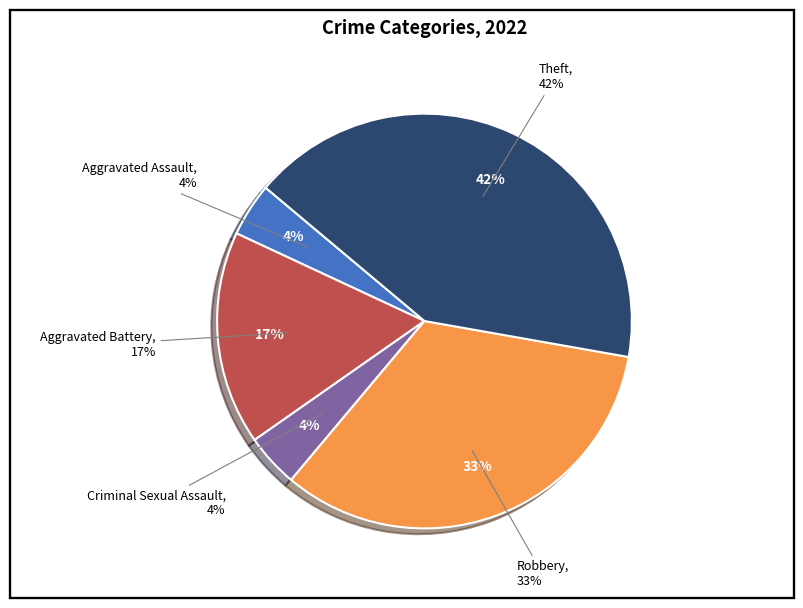

Is there a majority slice in this chart?

No